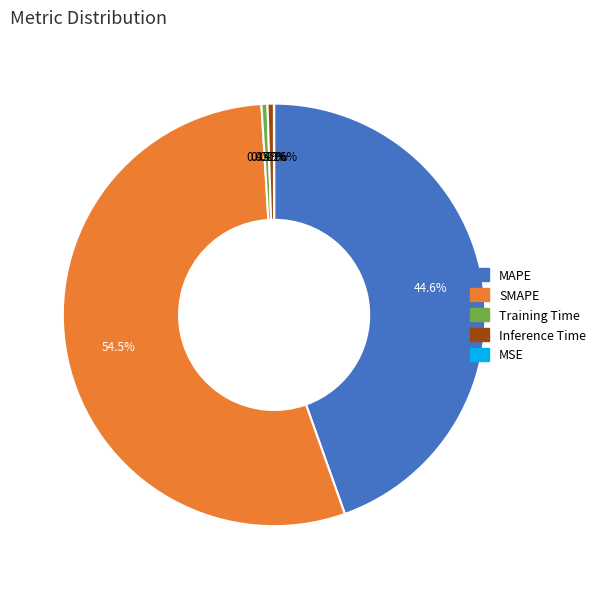

Which slice is the largest?

SMAPE